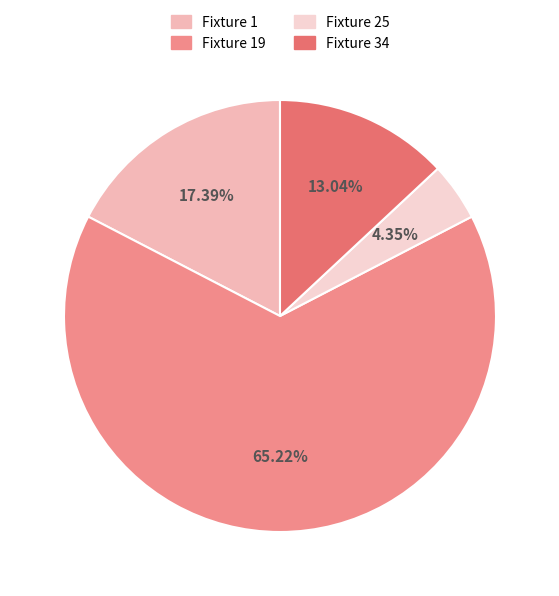

Count the number of slices in the pie.

4